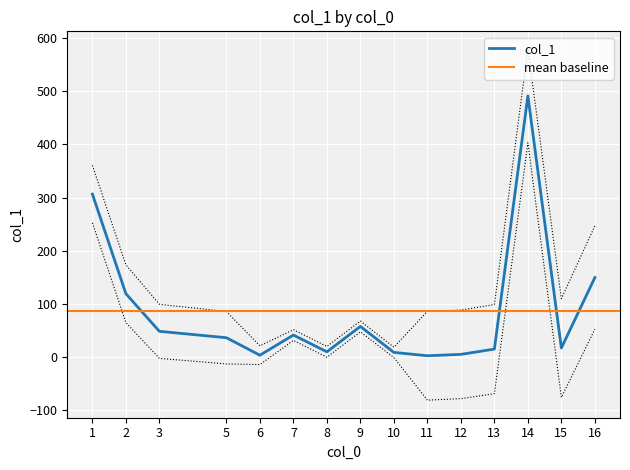

What is the greatest value displayed?

491.3